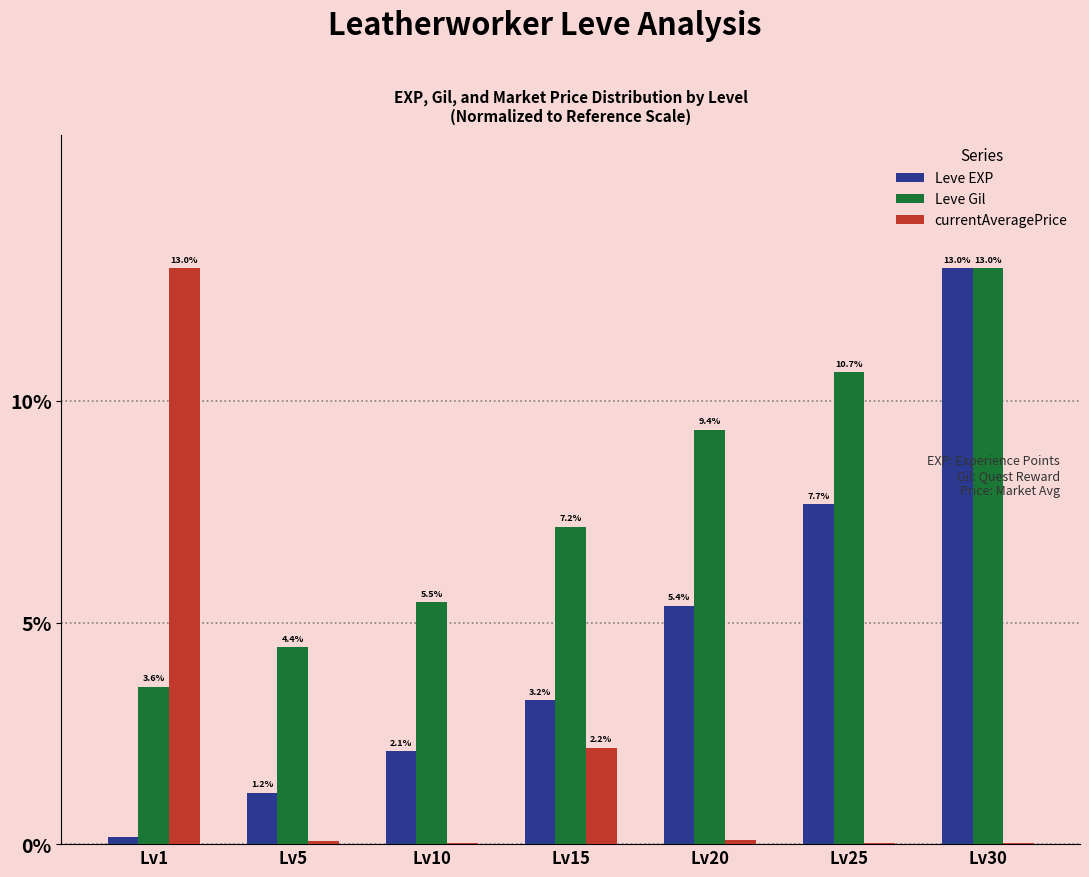

What is the maximum value shown in the chart?

13.0